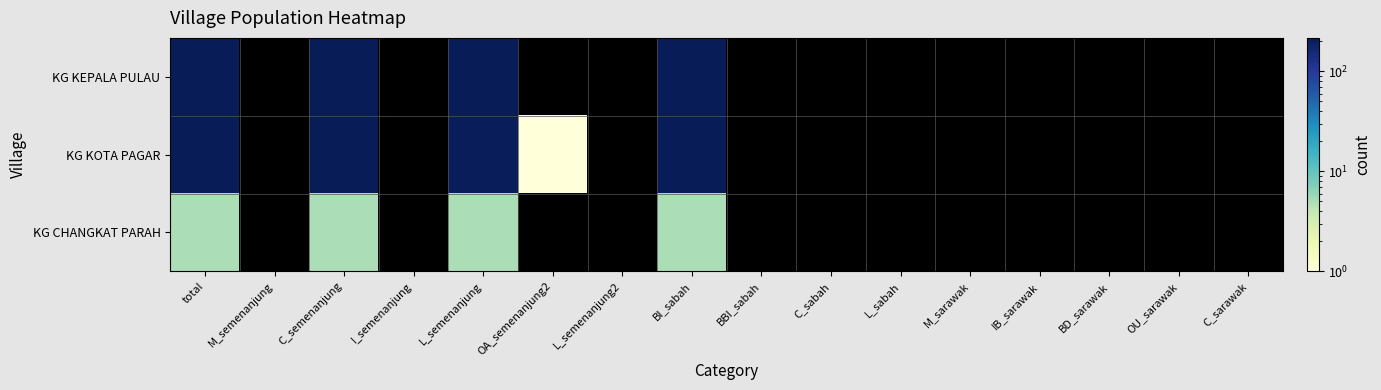

What is the difference between the maximum and minimum values in the KG KOTA PAGAR series?

211.0